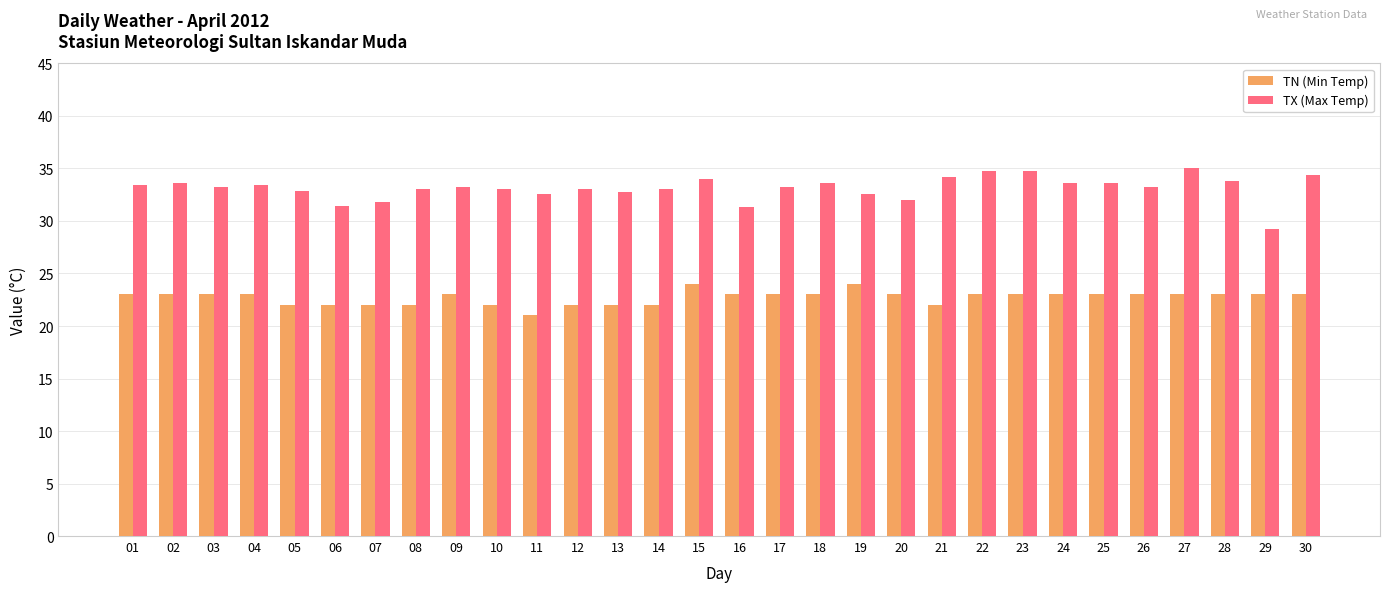

Rank the series by their maximum value, from highest to lowest.

TX (Max Temp), TN (Min Temp)